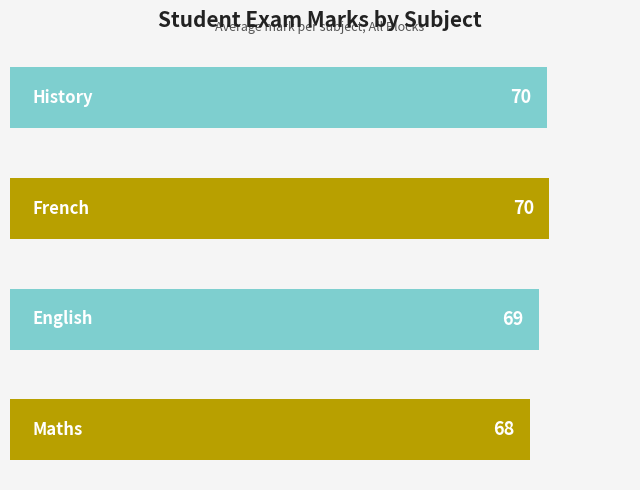

Does the chart contain any negative values?

No